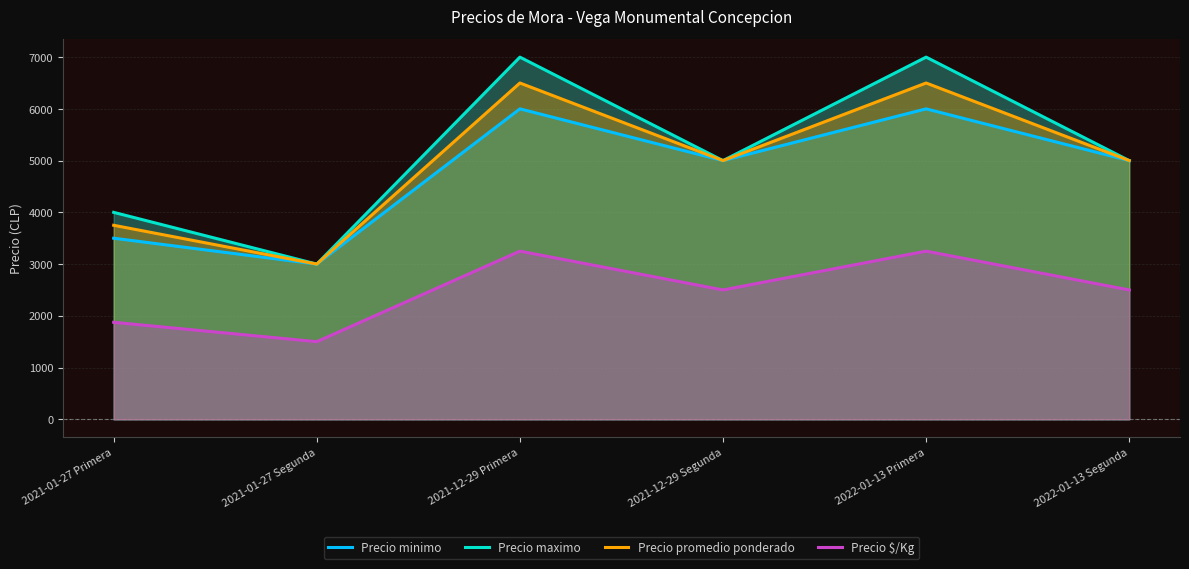

What are all the series names shown in the legend?

Precio minimo, Precio maximo, Precio promedio ponderado, Precio $/Kg